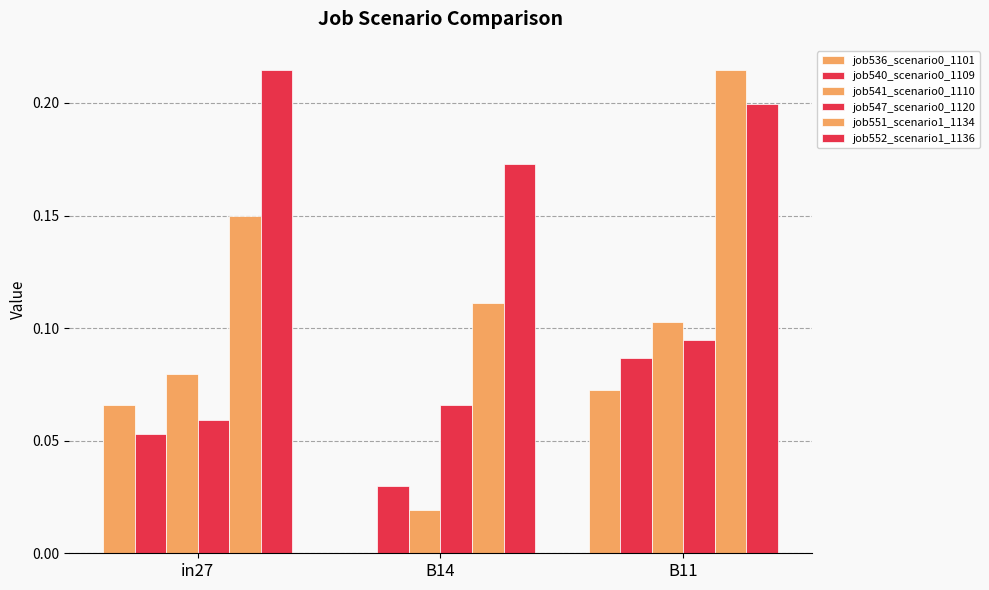

How many distinct data groups are displayed?

6